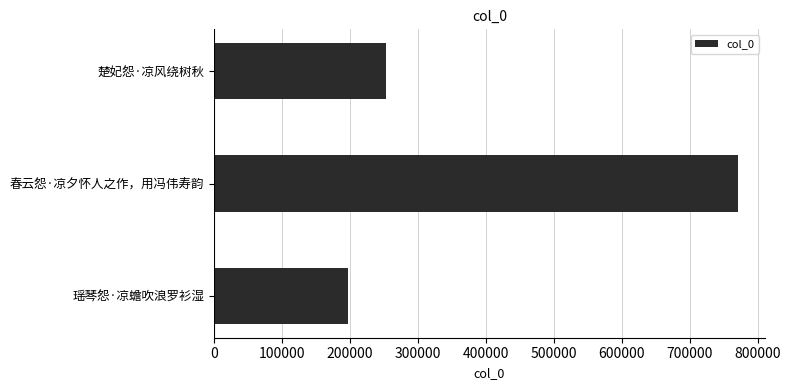

At which label is the value closest to 484095?

楚妃怨·凉风绕树秋